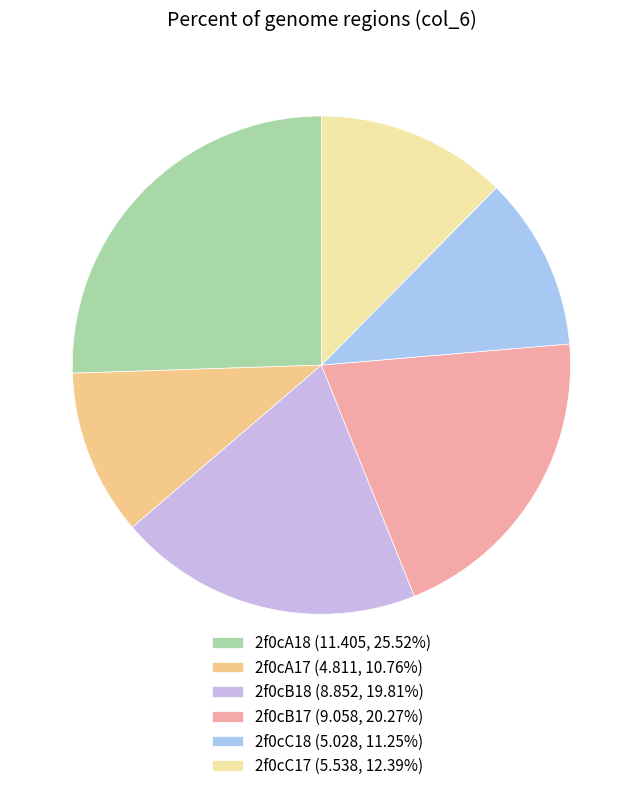

To the nearest percent, what percentage of the pie is 2f0cC18?

11%